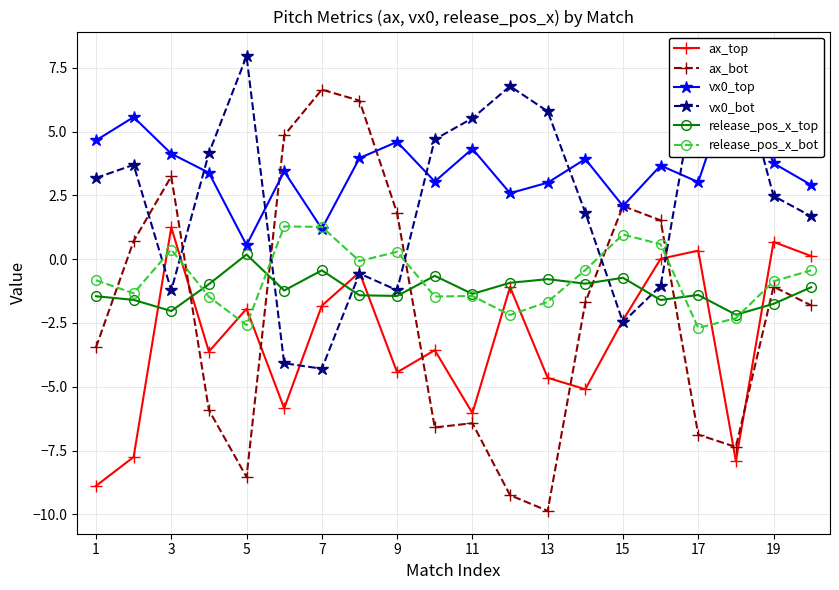

How many times do release_pos_x_top and release_pos_x_bot cross each other?

6